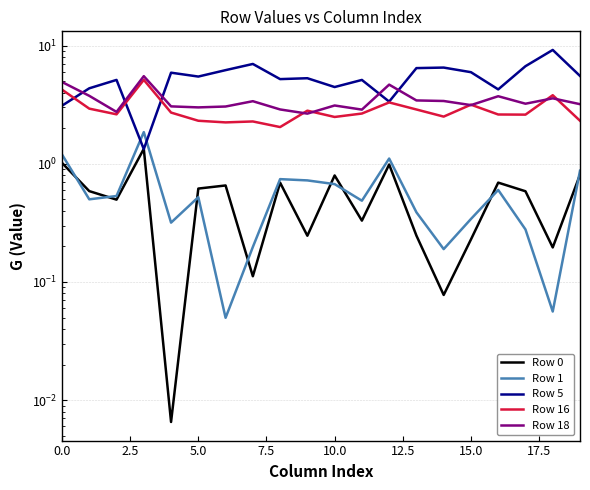

What is the difference between the second highest and second lowest values in the Row 0 series?

0.9